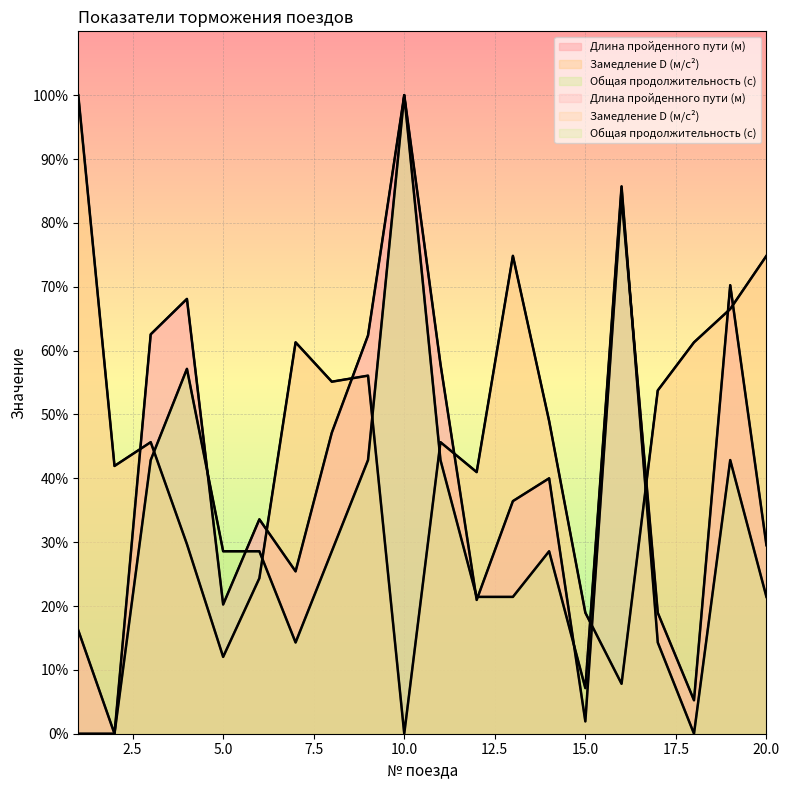

At how many categories does at least one series exceed 93?

2